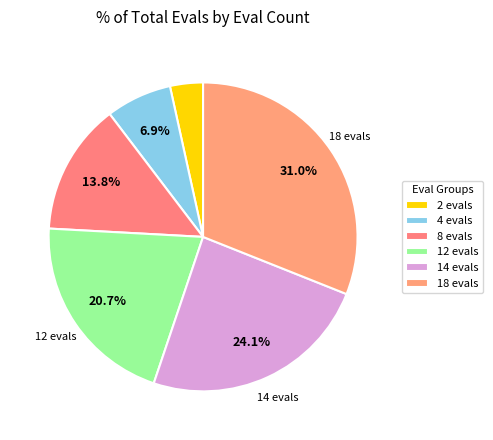

How many slices are in this pie chart?

6